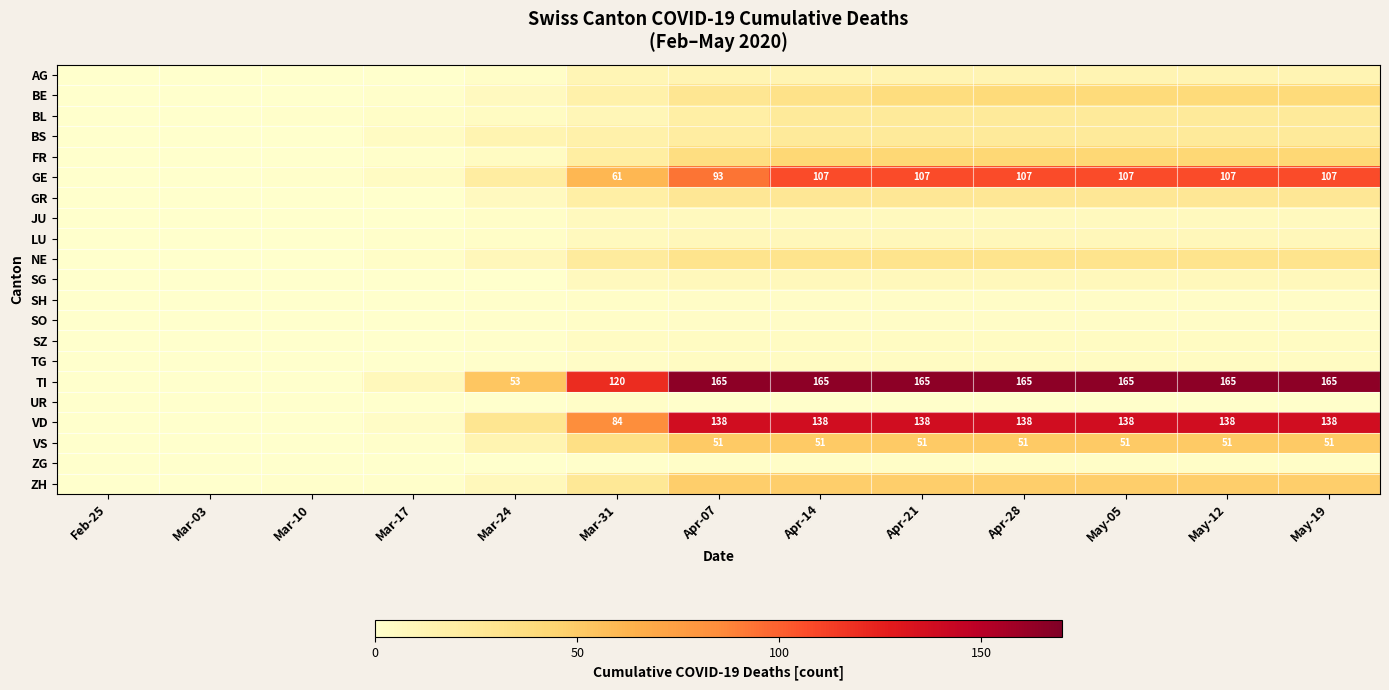

What is the sum of the TI values at Apr-28 and May-19?

330